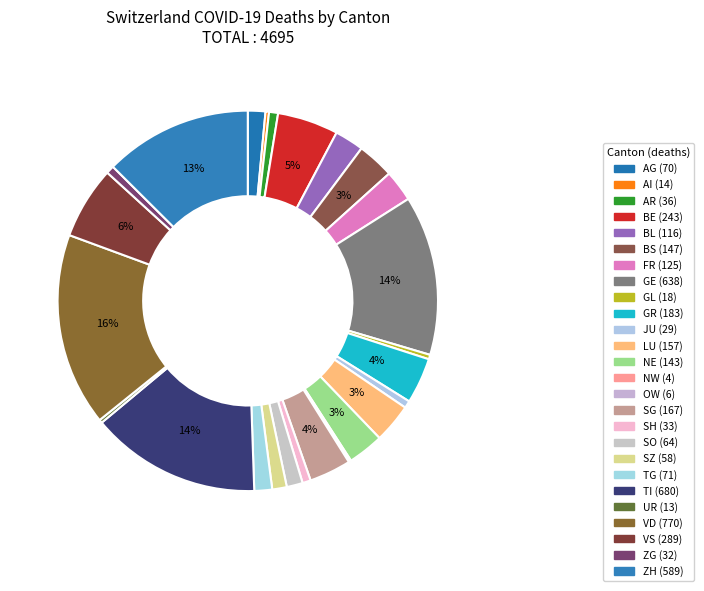

What is the largest slice in the pie chart?

VD